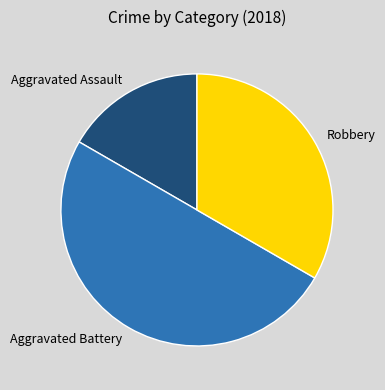

Which category has the biggest portion of the pie?

Aggravated Battery